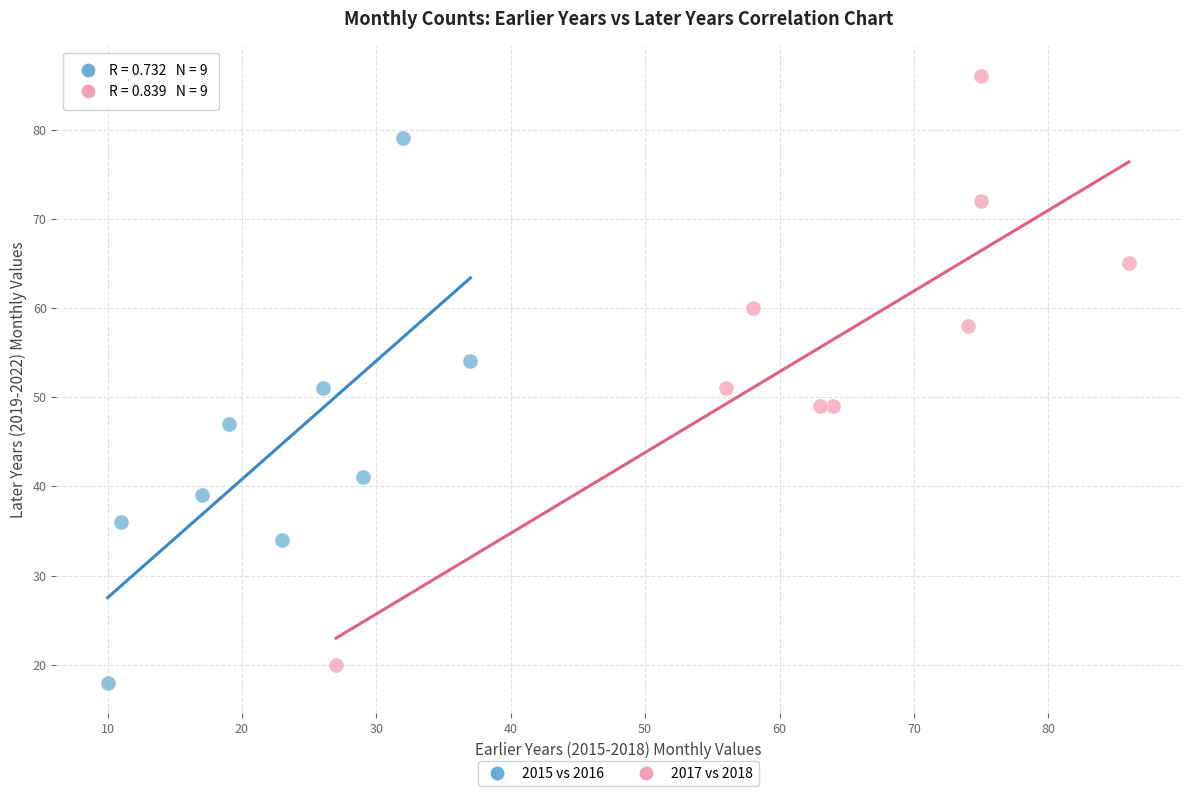

What are all the series names shown in the legend?

2015 vs 2016, 2017 vs 2018